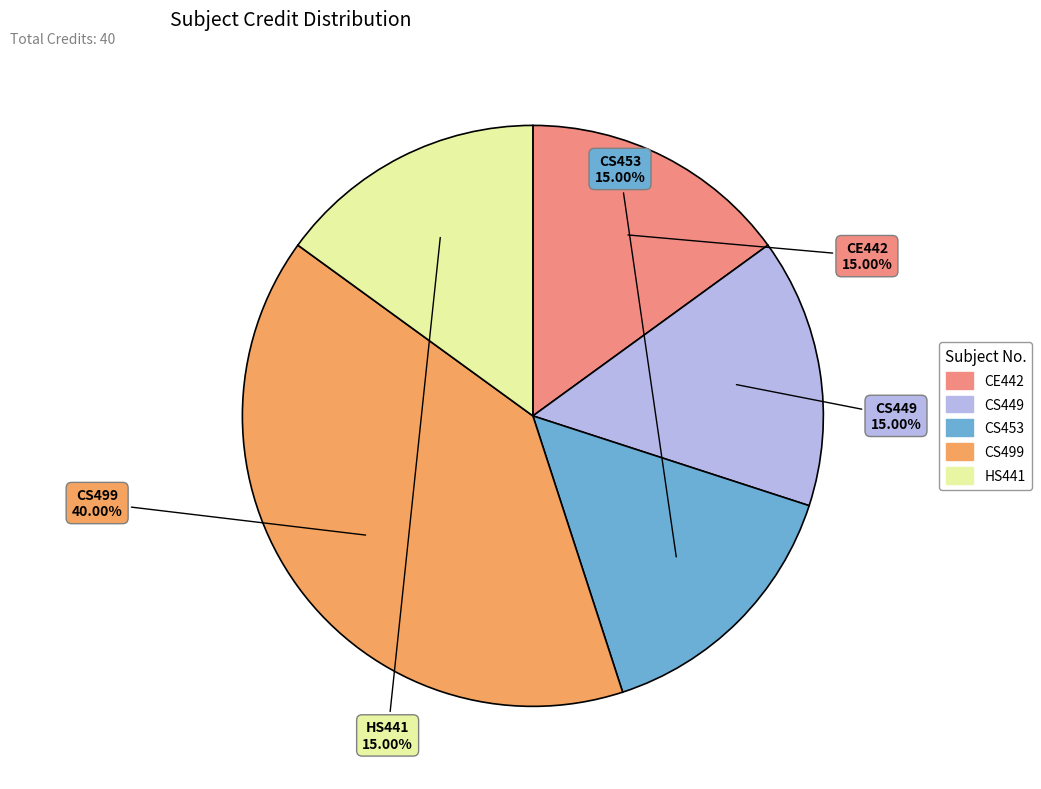

Approximately how many times larger is the value at CE442 compared to CS449?

1.0